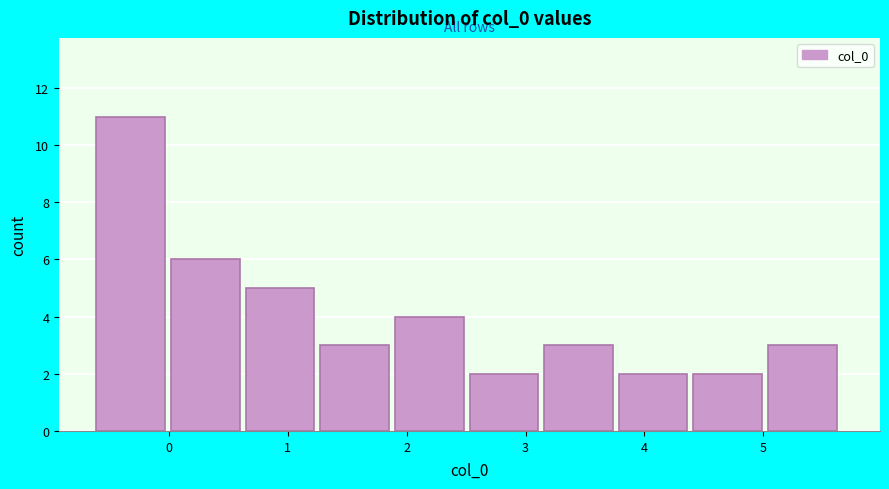

What is the height of the bar covering 2.5 to 3.2 on the x-axis? Neither the bar edges nor the heights are printed on the chart, so give them approximately, as read against the axes.

2